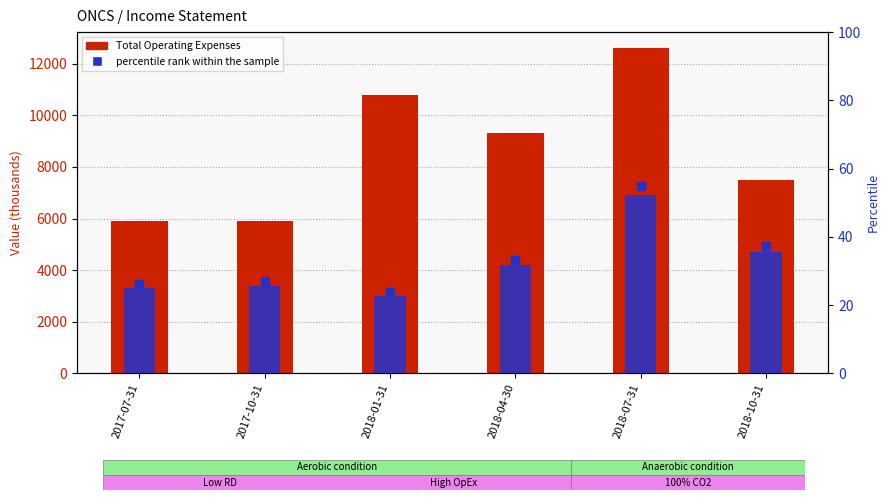

Which series has the largest Y range (max minus min)?

Total Operating Expenses